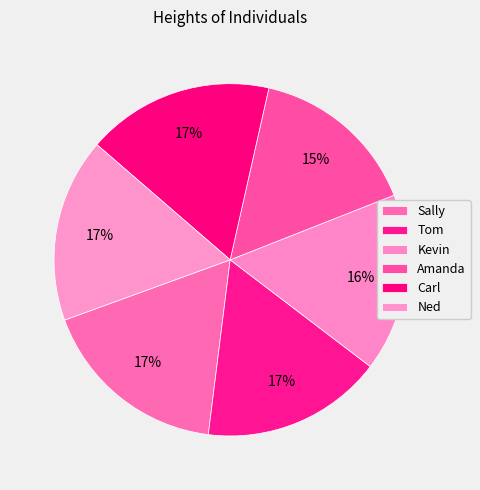

True or false: Kevin accounts for 25% of the total.

False